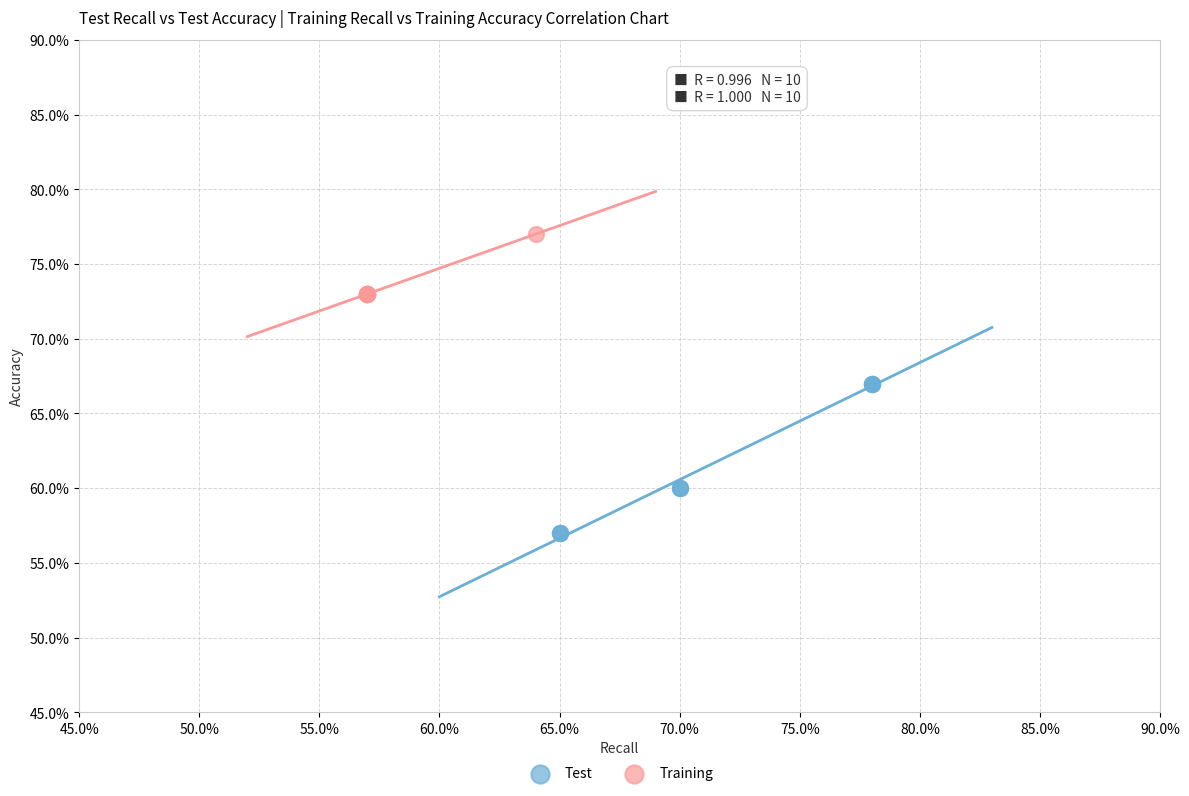

Which series reaches the maximum Y coordinate?

Training